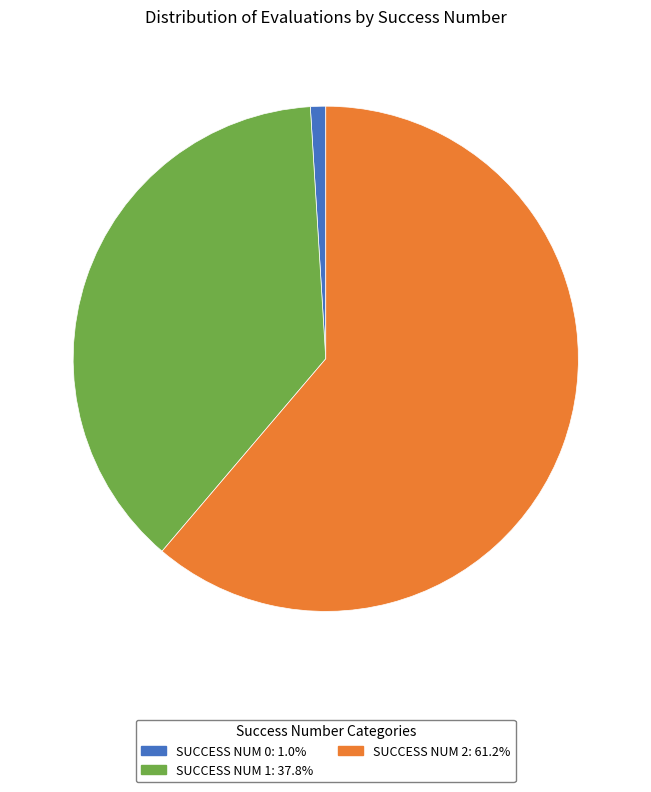

Does any single category account for the majority?

Yes